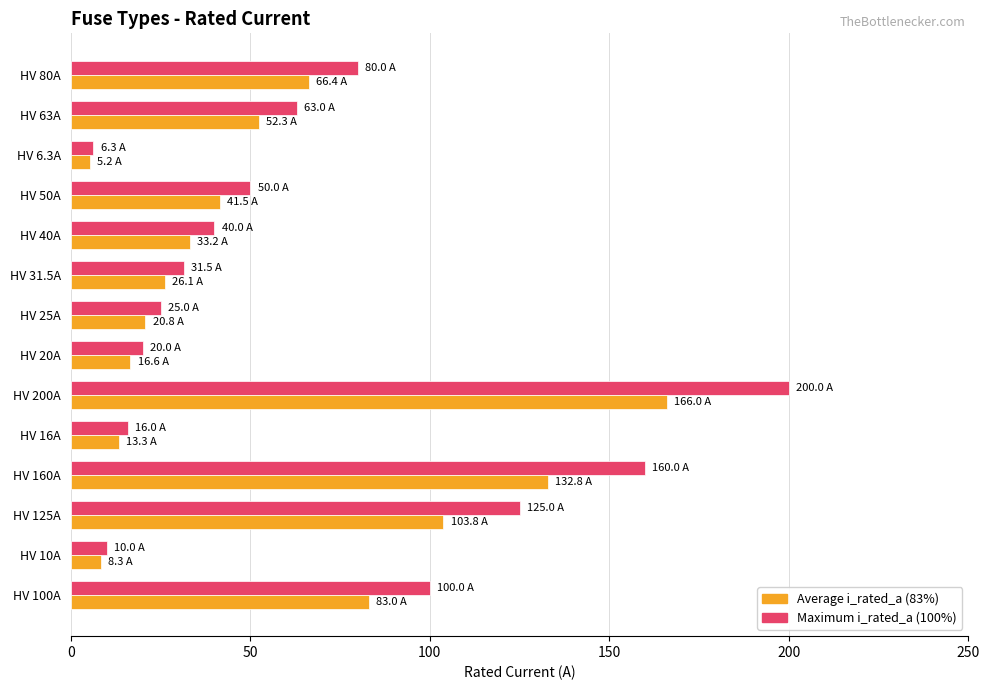

What is the maximum value shown in the chart?

200.0